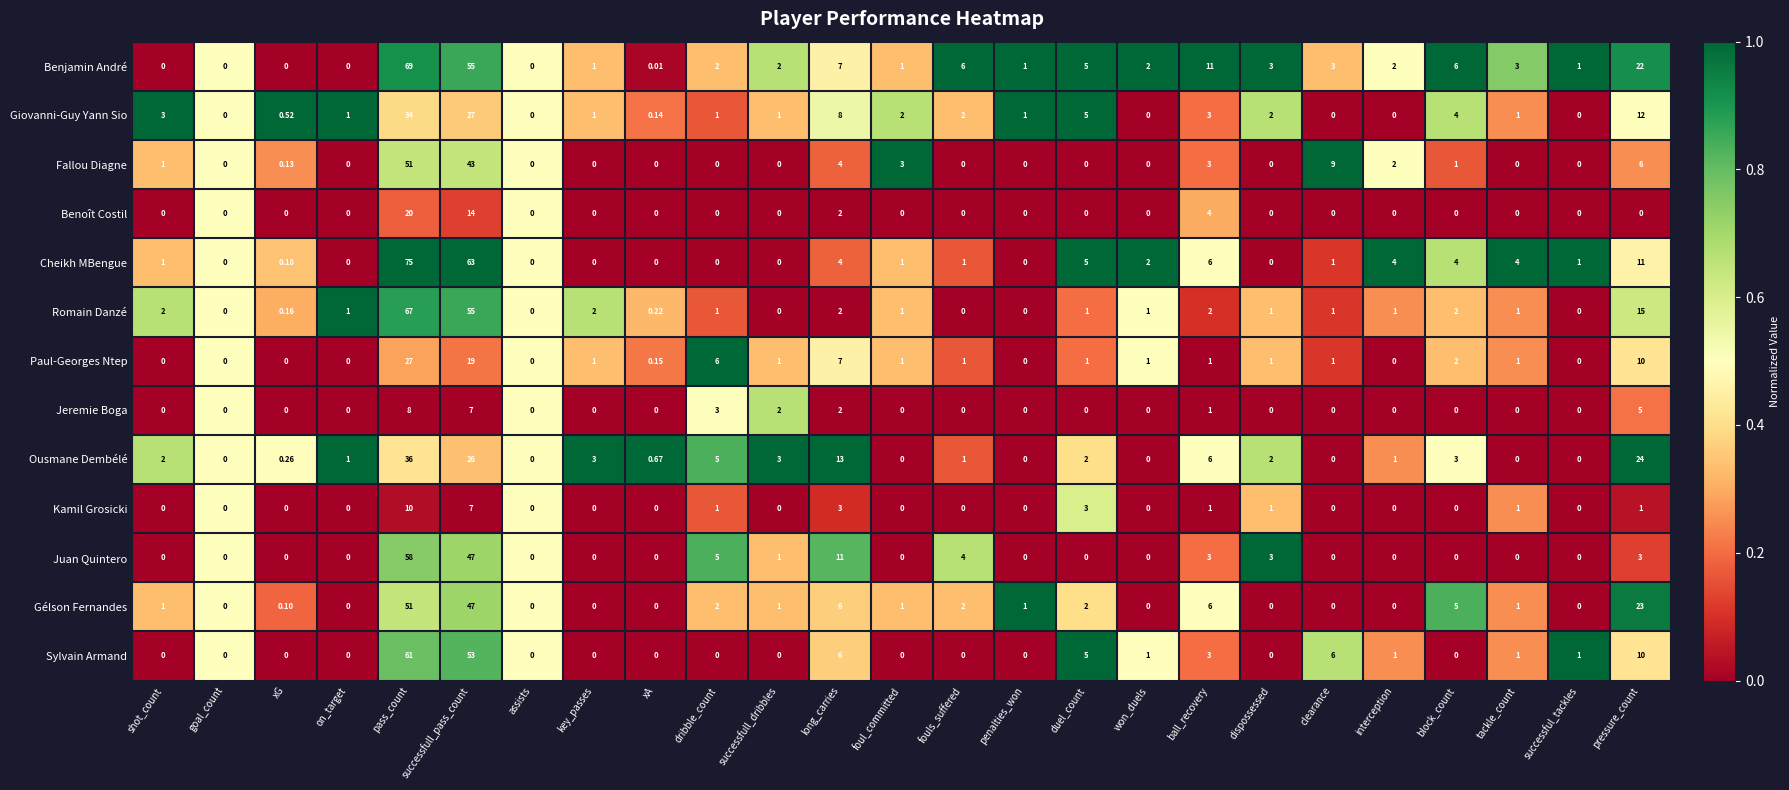

Which series has the largest total across all categories?

Benjamin André